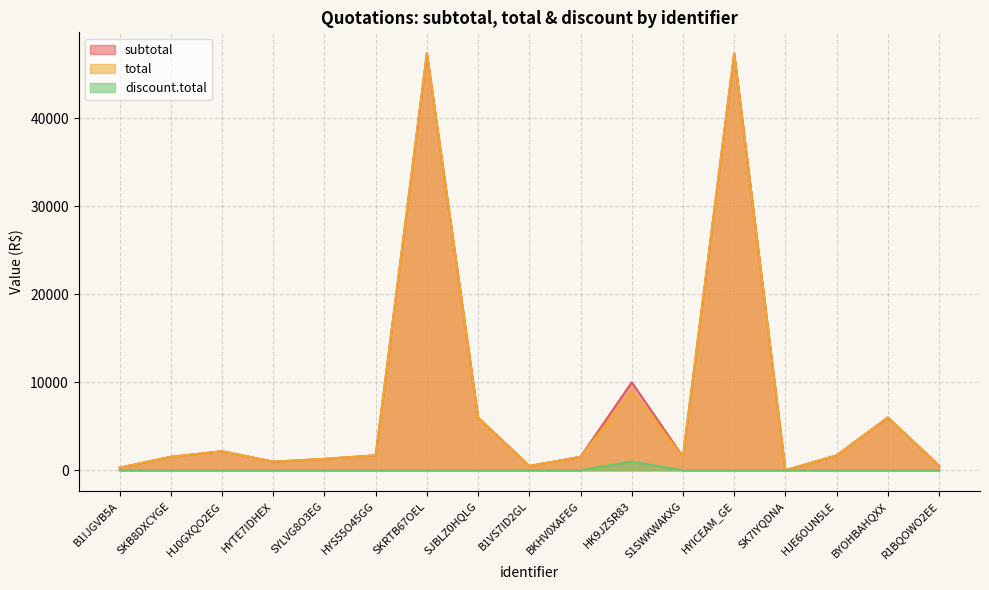

What is the difference between the highest and lowest values at HYICEAM_GE?

47370.0